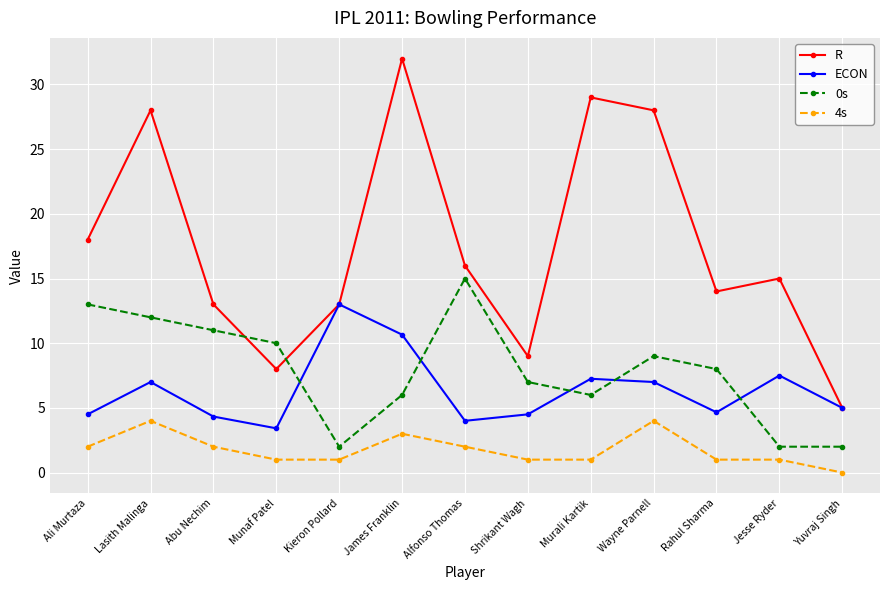

Which series has the largest total across all categories?

R